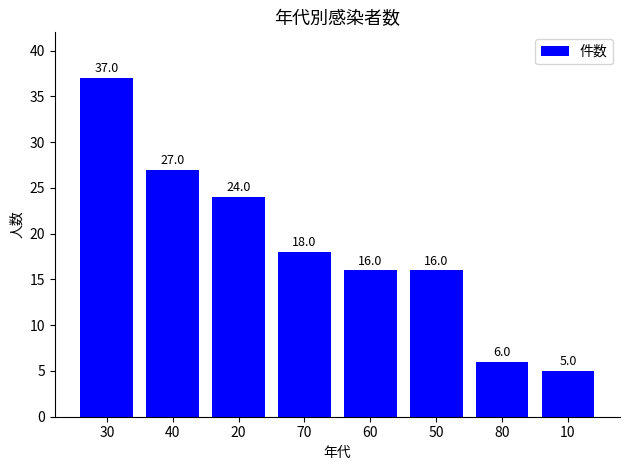

What is the change in value from 20 to 50?

-8